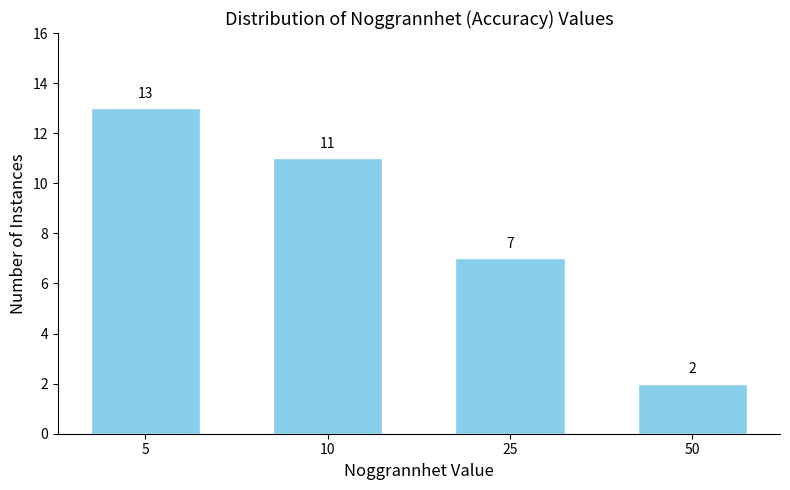

Reading left to right, list all the values displayed in this chart.

13	11	7	2